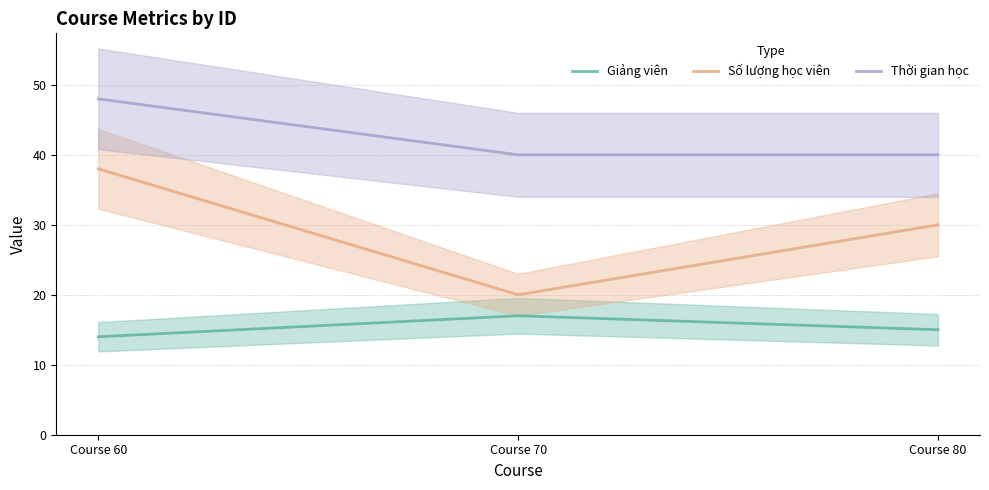

How many data points does each series have?

3